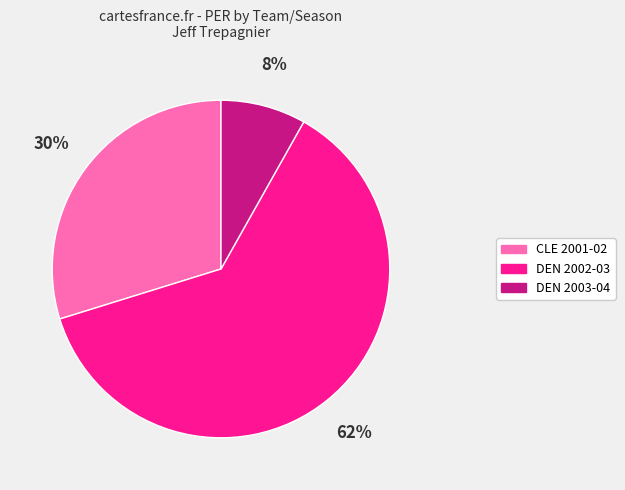

To the nearest percent, what percentage of the pie is DEN 2003-04?

8%